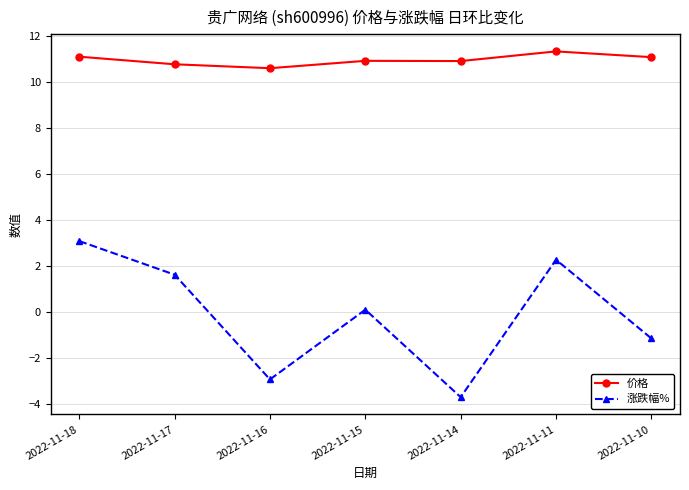

Reading right to left, transcribe all the data shown in this chart.

价格: 11.1	11.3	10.9	10.9	10.6	10.8	11.1
涨跌幅%: -1.2	2.3	-3.7	0.1	-2.9	1.6	3.1